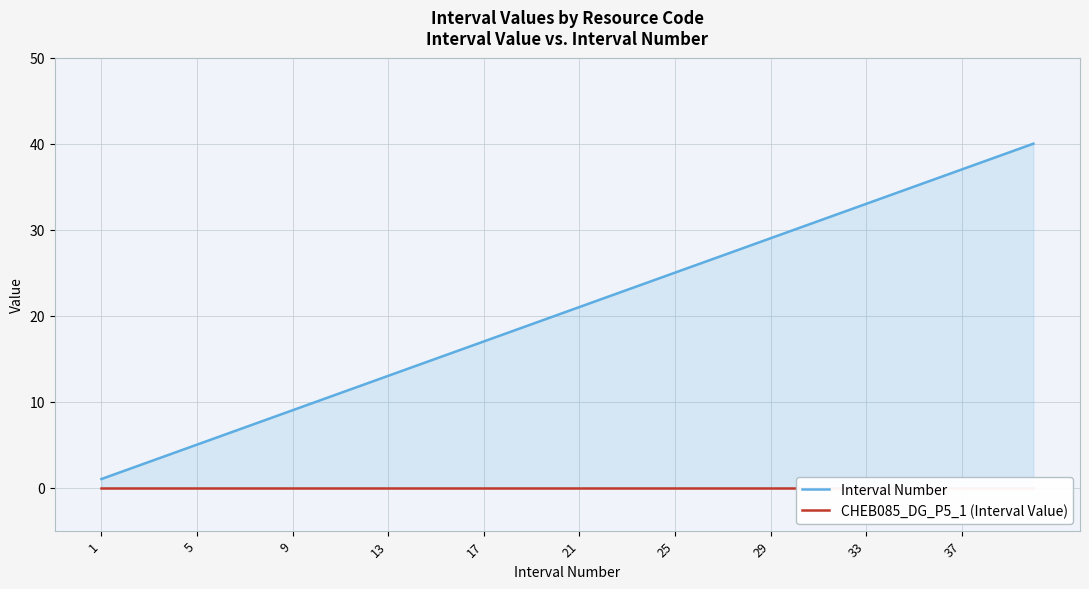

Which series has the widest spread of values?

Interval Number